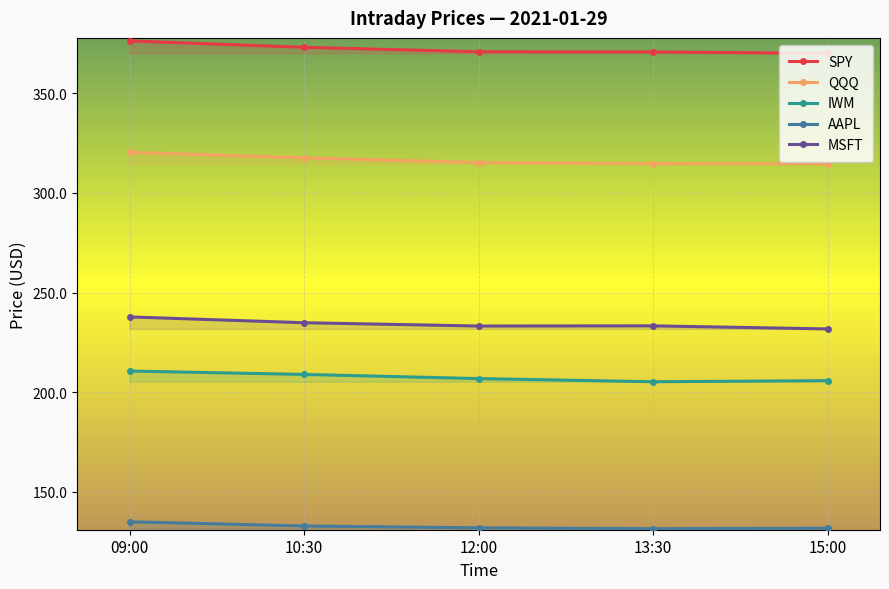

The value of QQQ at 10:30 is 317.6. True or false?

True